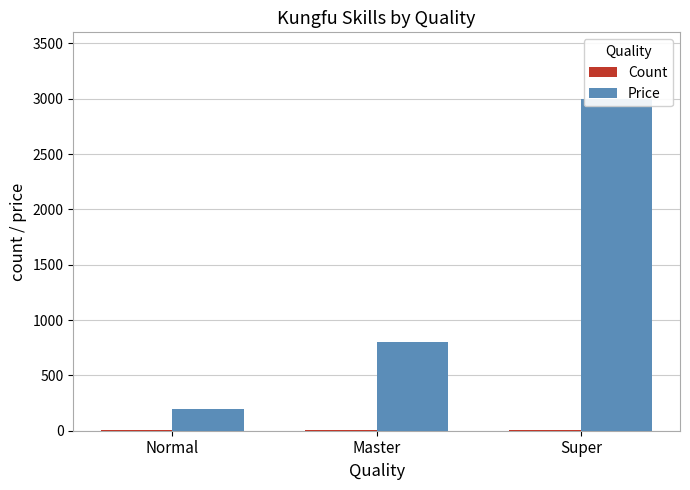

What are all the series names shown in the legend?

Count, Price